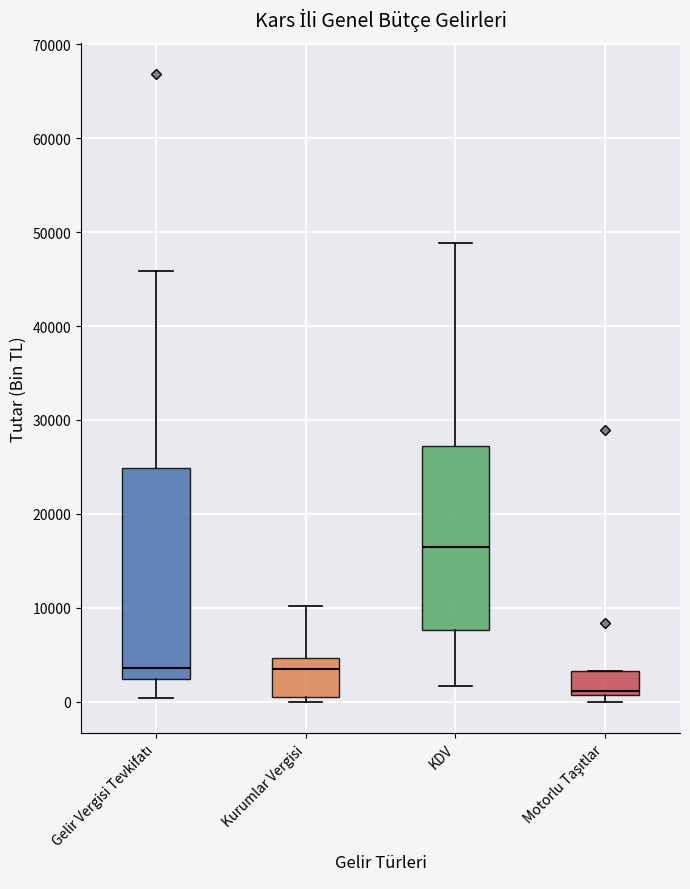

Where is the lower edge of the box for KDV on the y-axis? The values are not printed on the chart, so give them approximately, as read against the axis.

8000